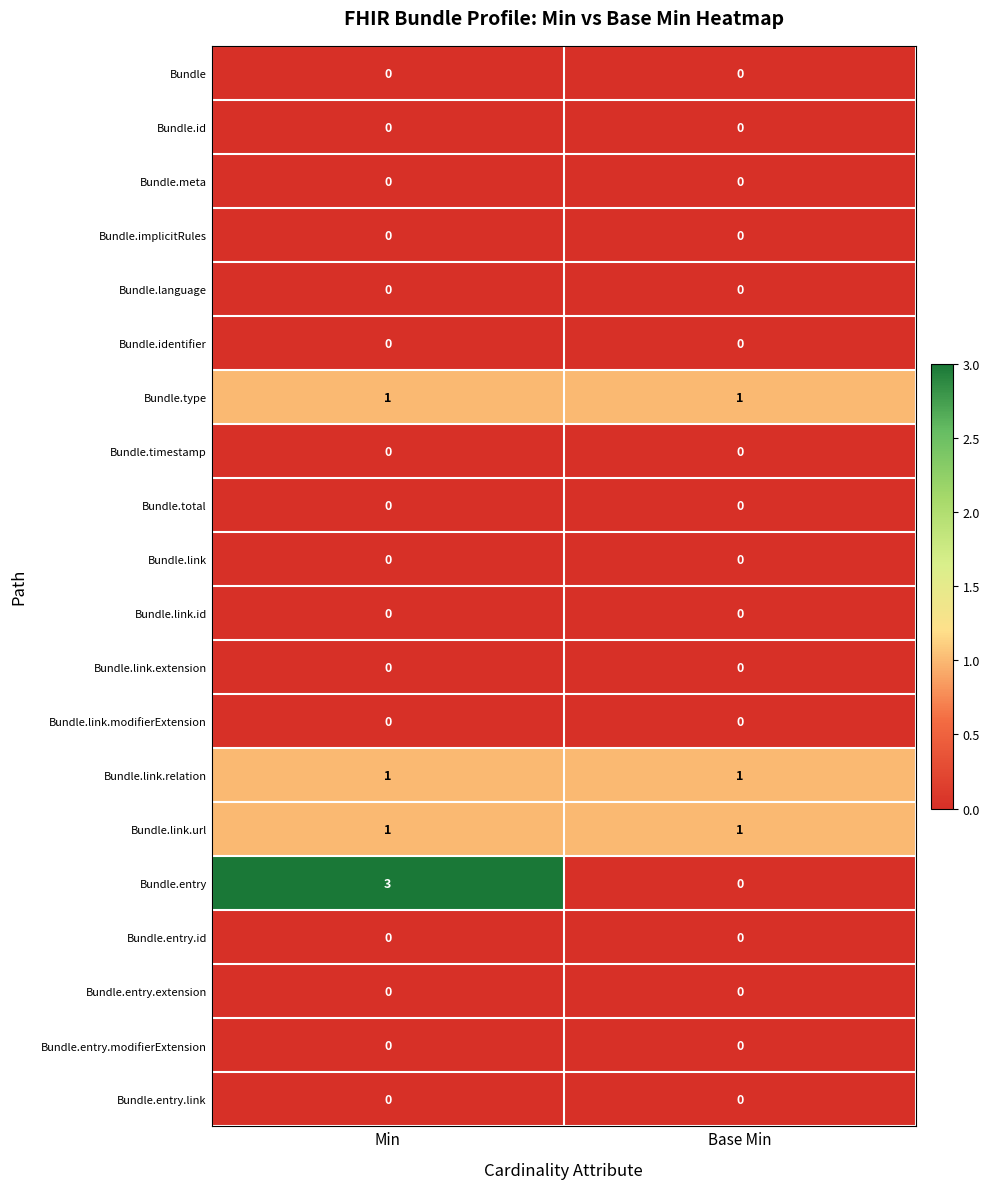

True or false: Bundle.identifier has a value of 0 at Min.

True